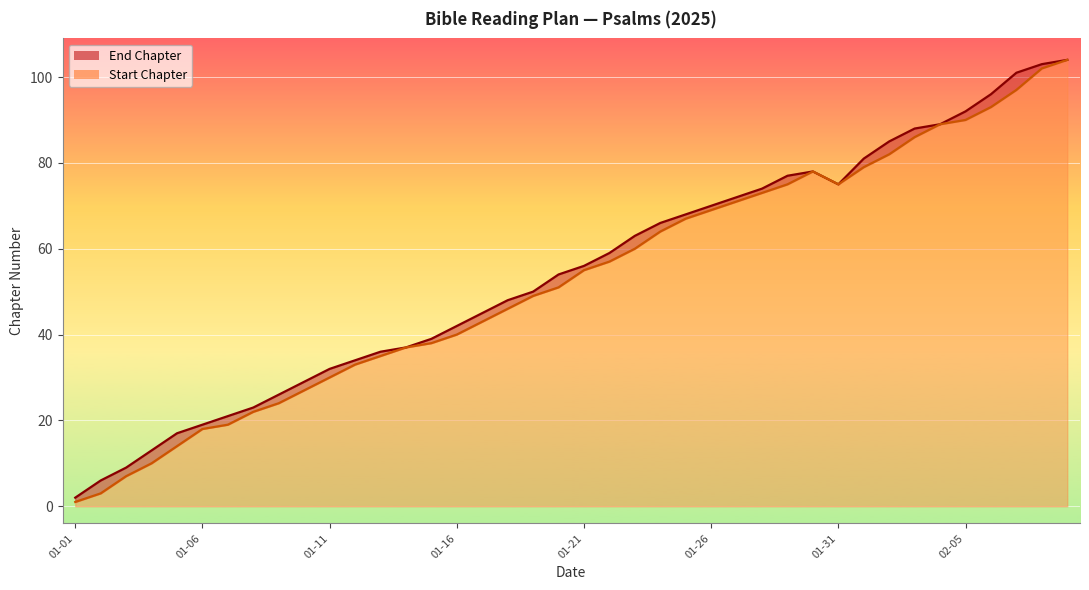

What position from the left is 2025-02-04?

35